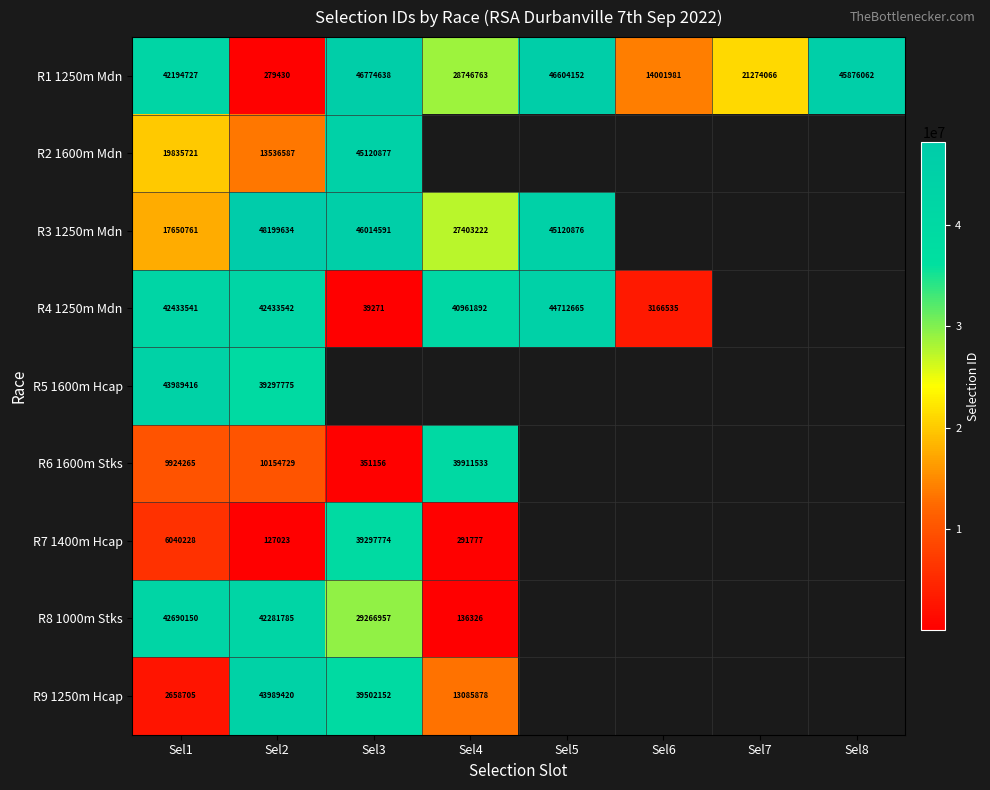

List the labels in order of R1 1250m Mdn value, largest first.

Sel3, Sel5, Sel8, Sel1, Sel4, Sel7, Sel6, Sel2